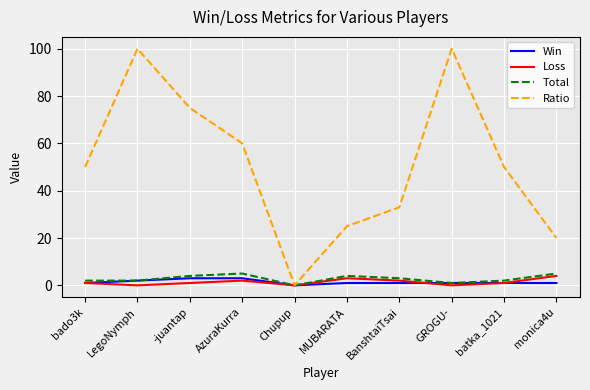

What is the spread (max minus min) of values at LegoNymph?

100